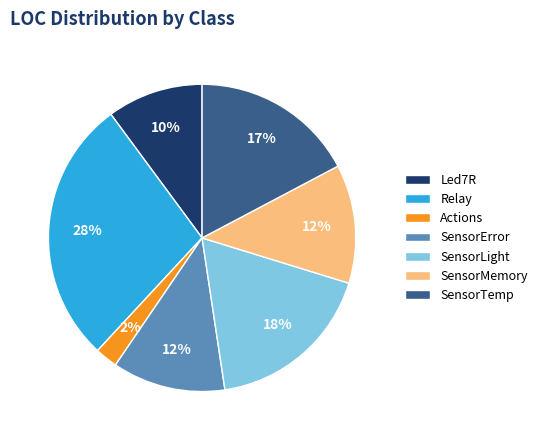

The SensorTemp slice represents 17% of the pie. True or false?

True